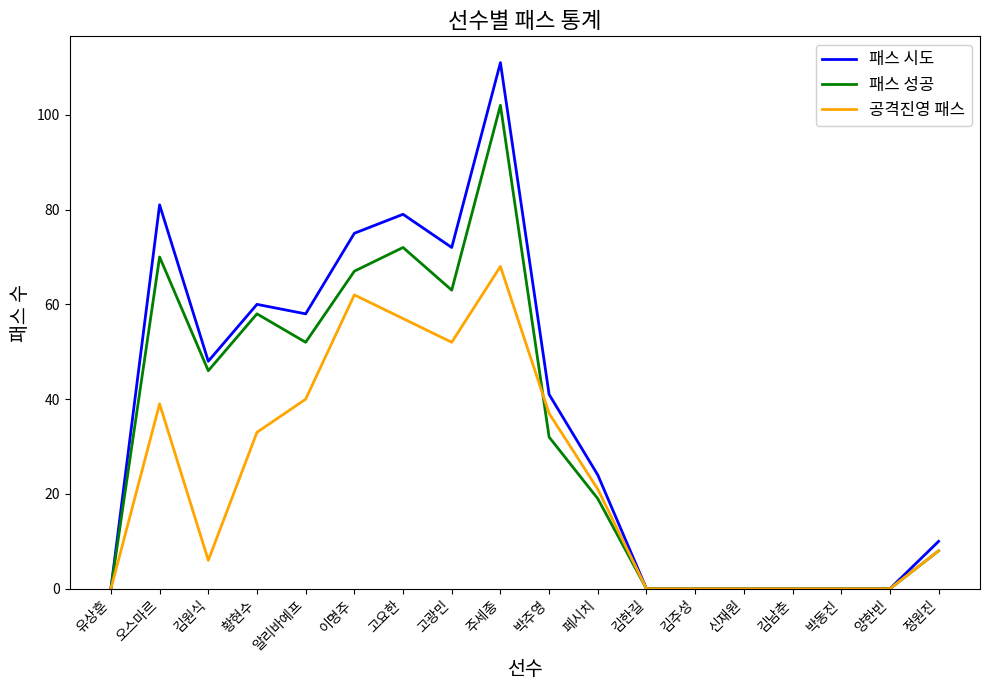

Which series has the largest range (max minus min)?

패스 시도